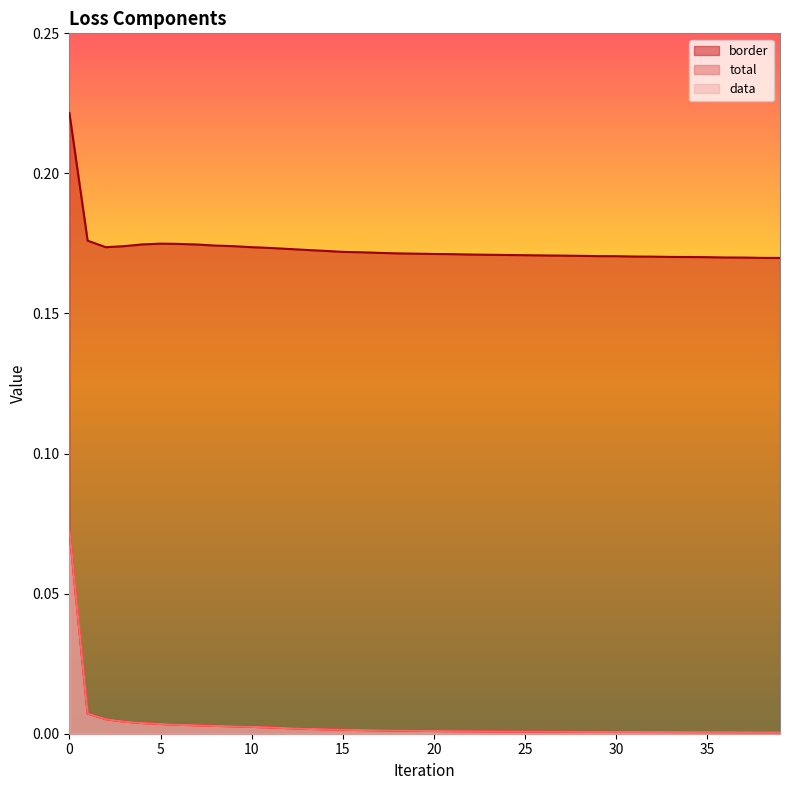

At which label is border closest to 0?

39